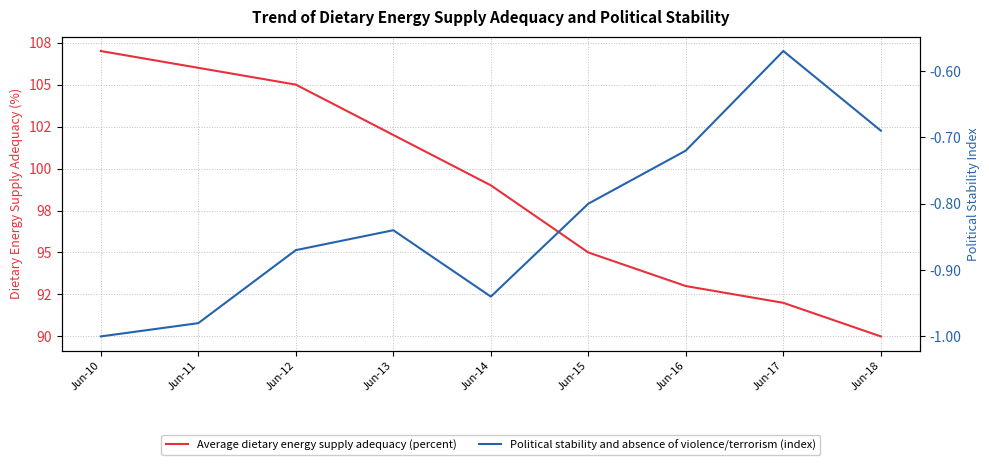

Which series has the largest total across all categories?

Average dietary energy supply adequacy (percent)